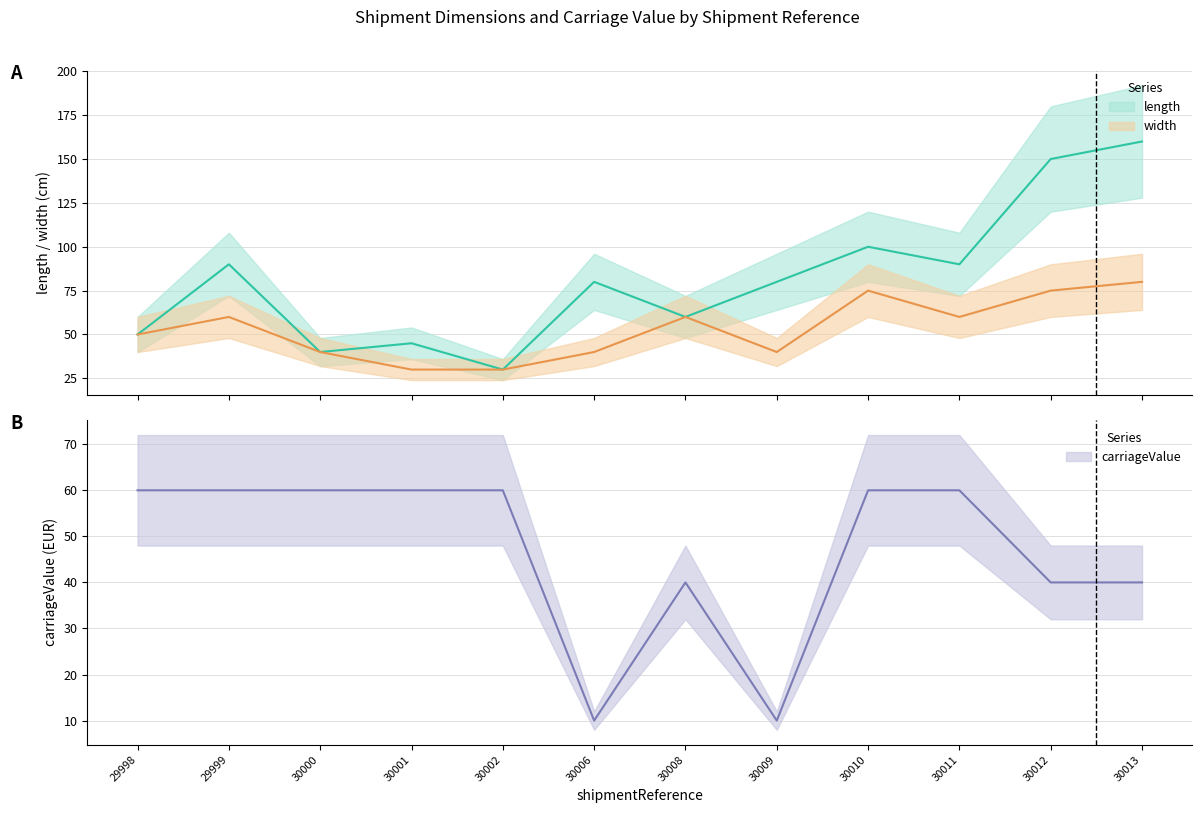

At how many categories does at least one series exceed 130?

2